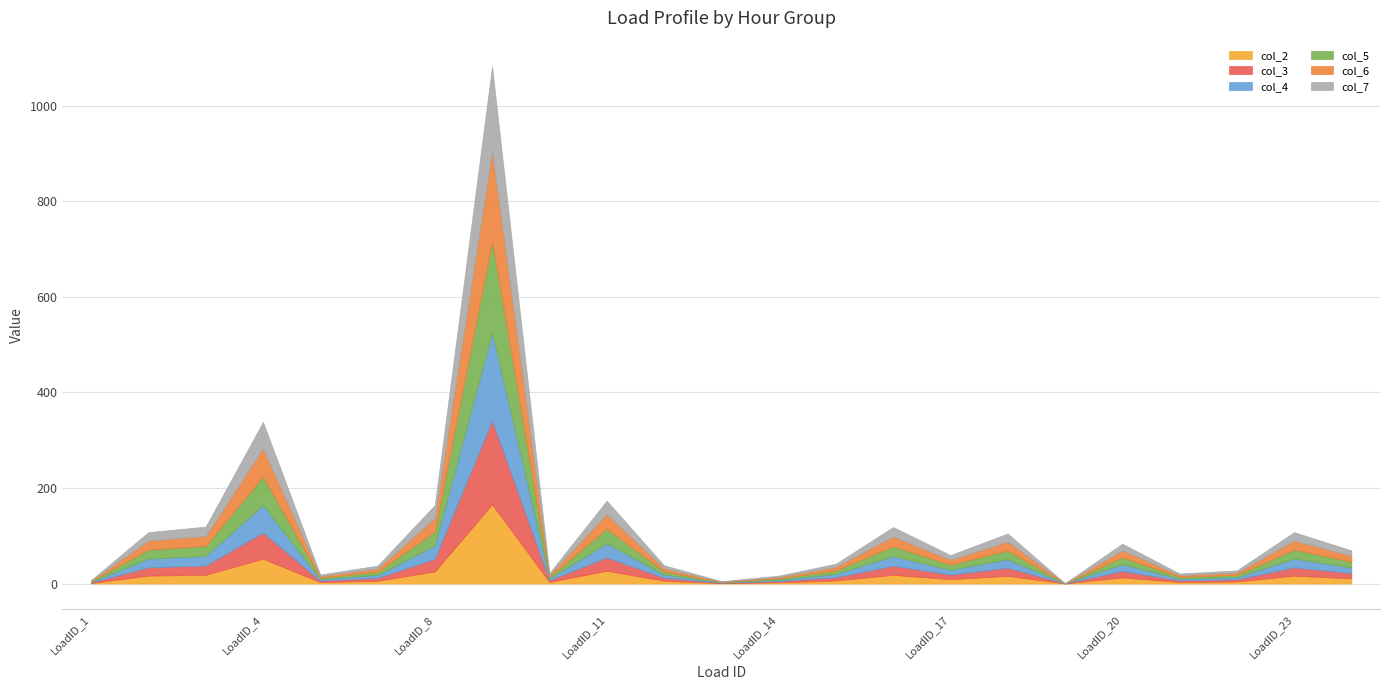

In col_4, how many points are higher than both neighbors (excluding endpoints)?

7